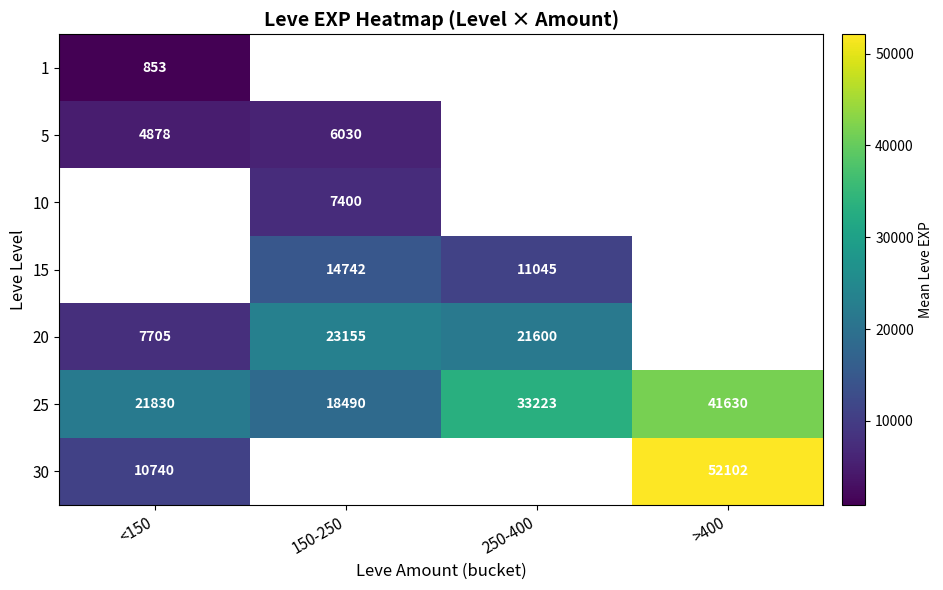

What is the difference between the 25 values at <150 and 150-250?

3340.0